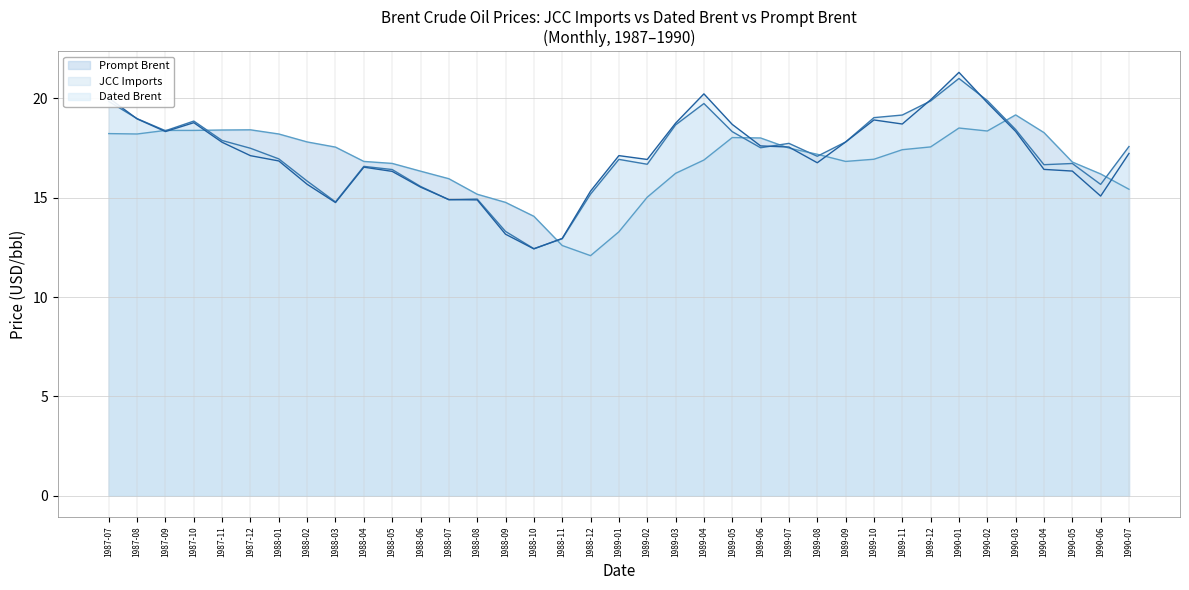

Where do Dated Brent and Prompt Brent first cross each other?

1987-08 and 1987-09